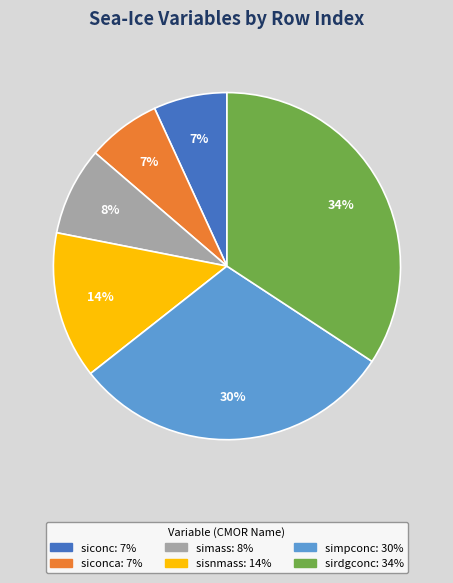

To the nearest percent, what is the average slice percentage?

17%